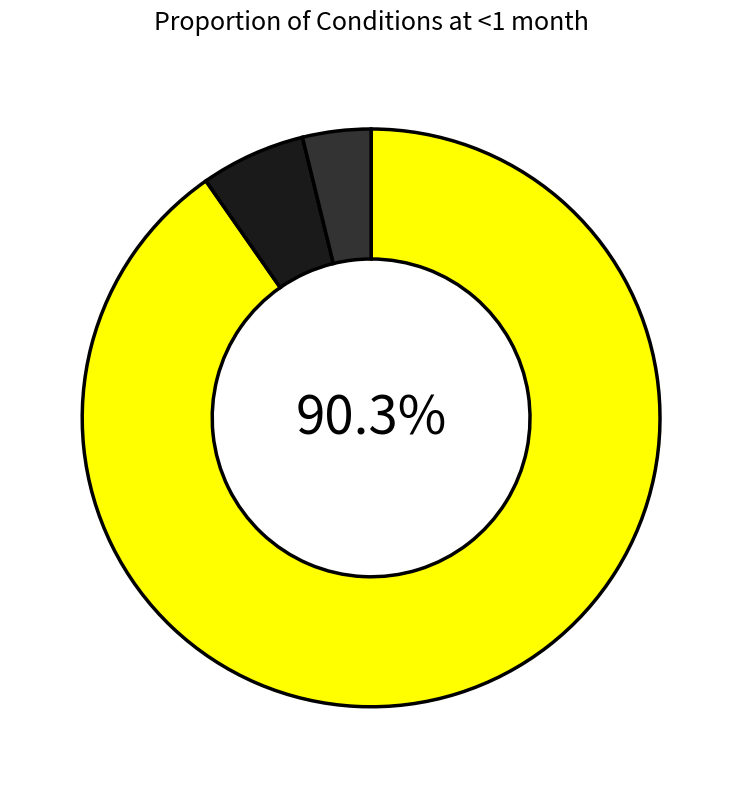

Is there any slice that represents more than half of the pie?

Yes